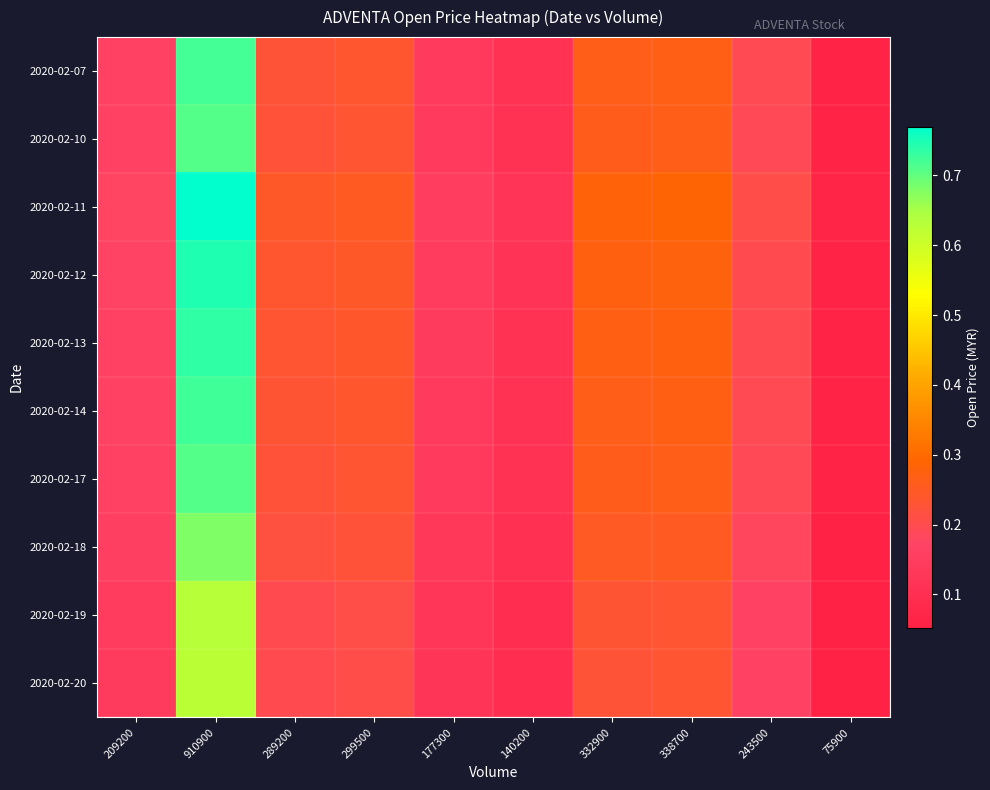

Which has a higher value, 338700 or 910900?

910900